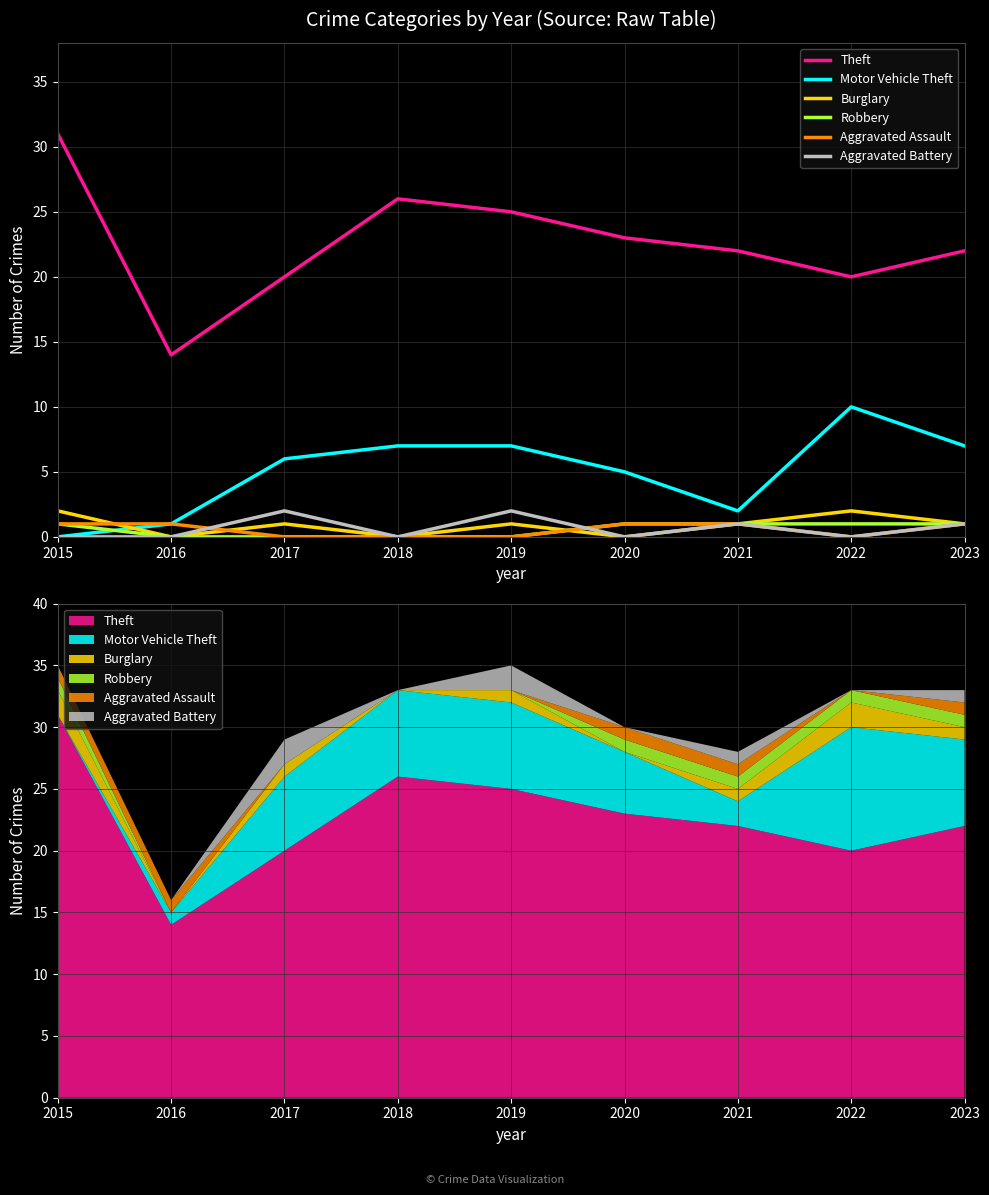

Is it true that Burglary equals 0 at 2020?

True